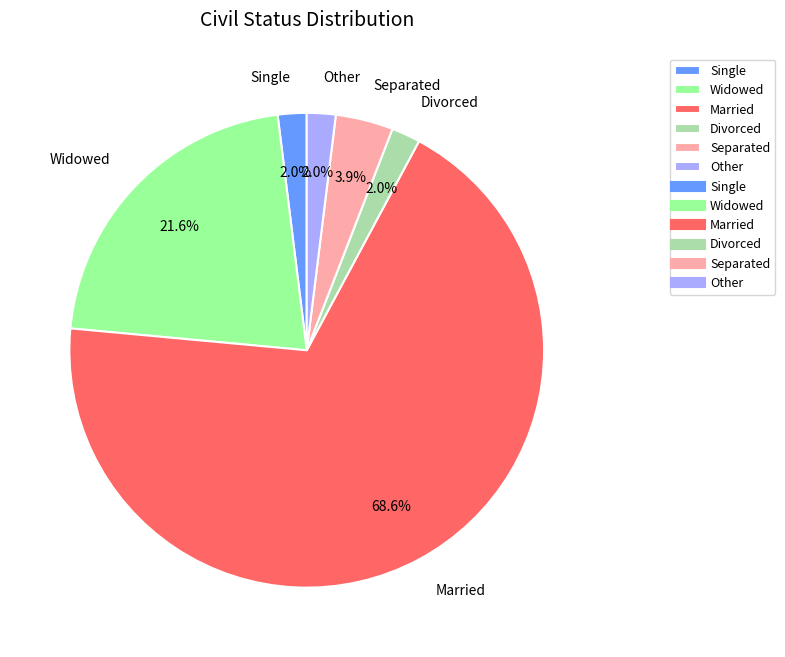

Which category has the biggest portion of the pie?

Married